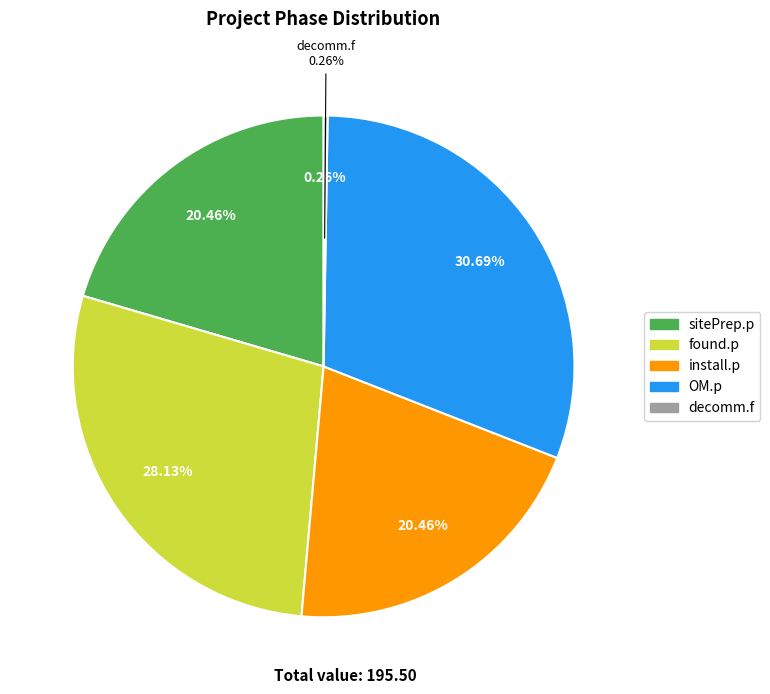

To the nearest percent, what percentage of the pie is install.p?

20%